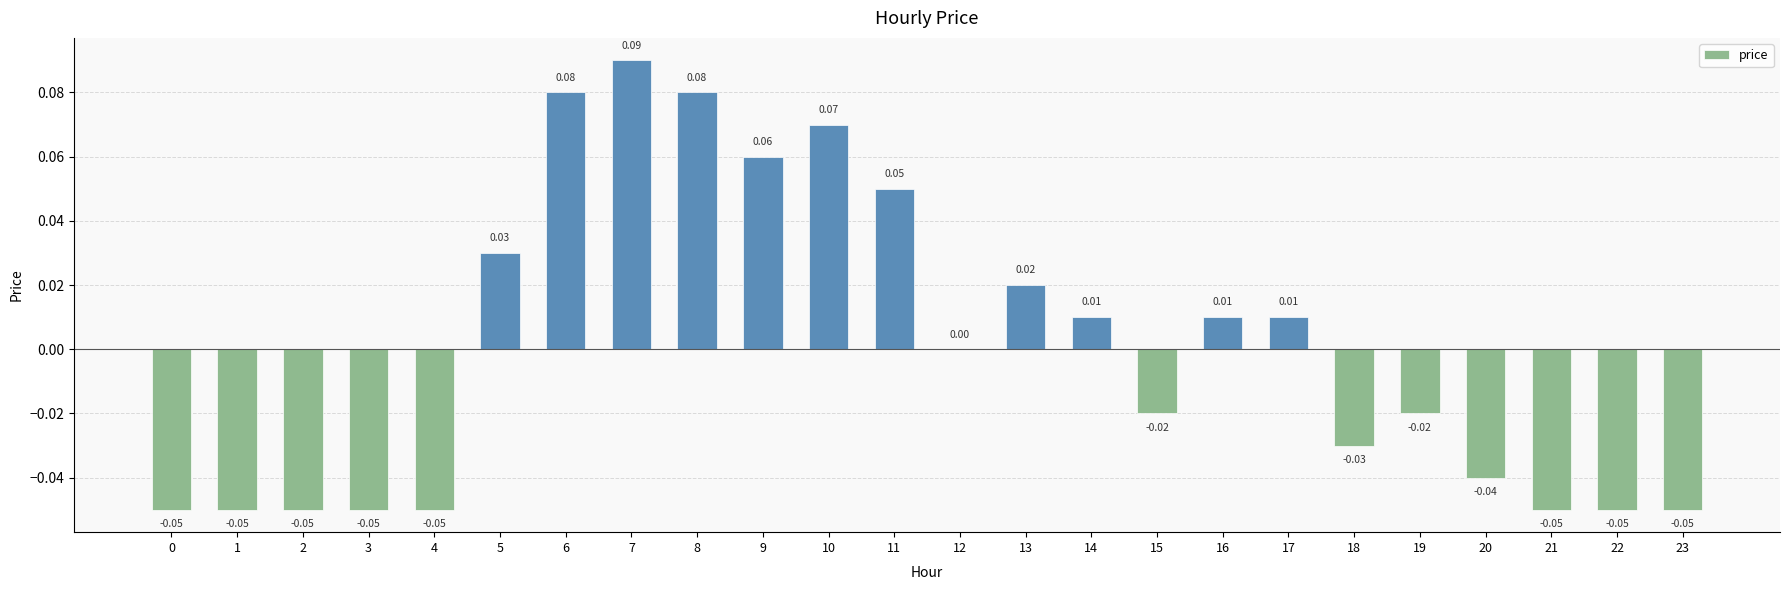

Between 3 and 17, which is larger?

17